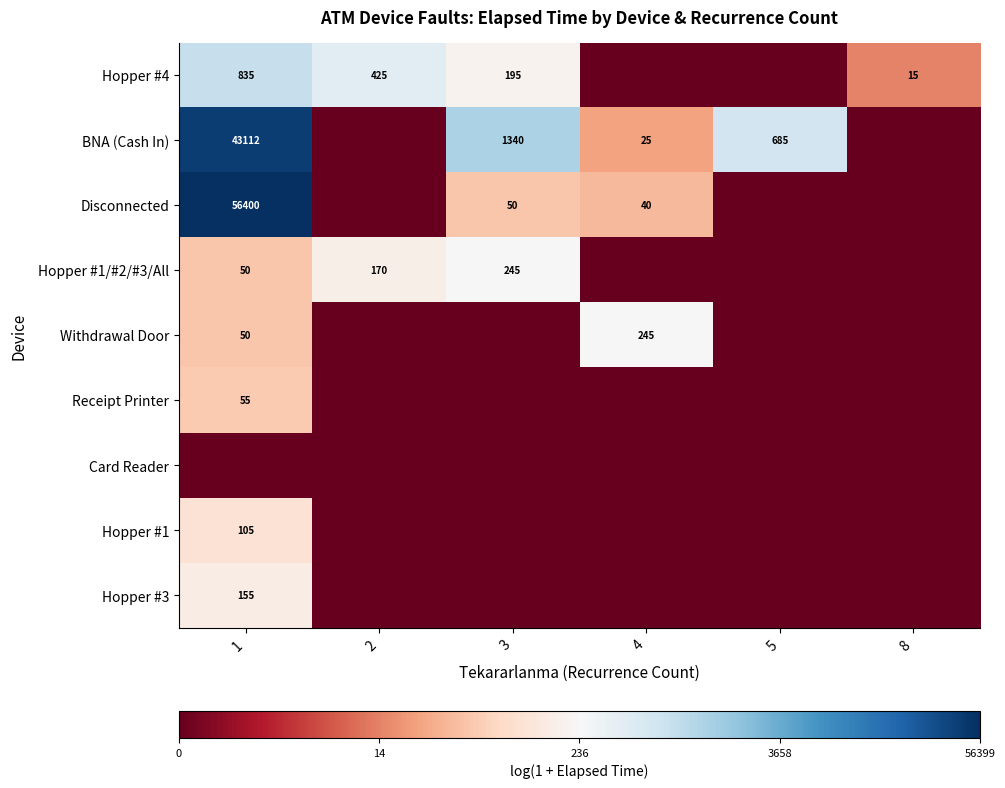

At how many categories does at least one series exceed 5?

5